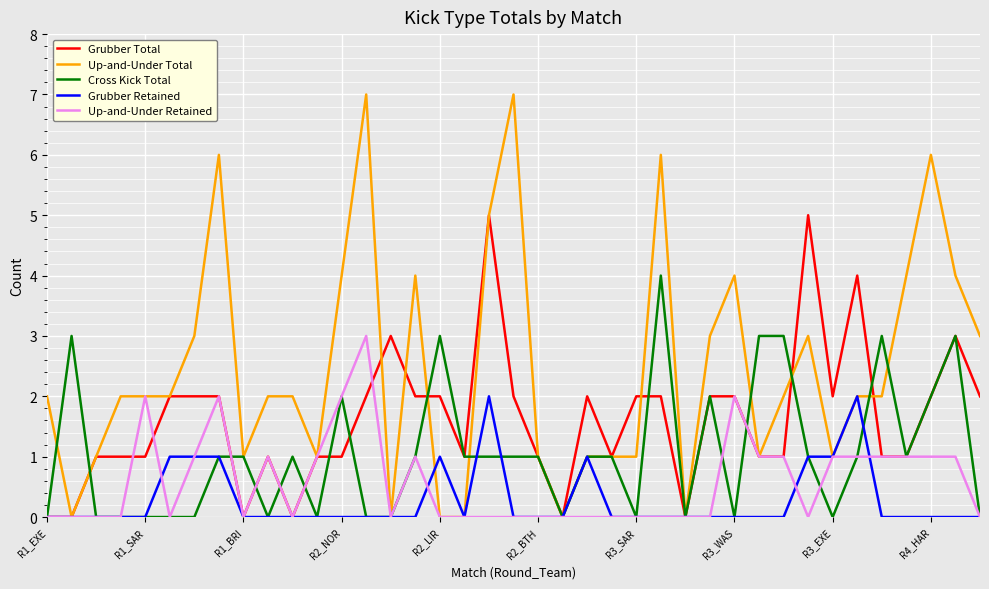

What is the highest value of the Cross Kick Total series?

4